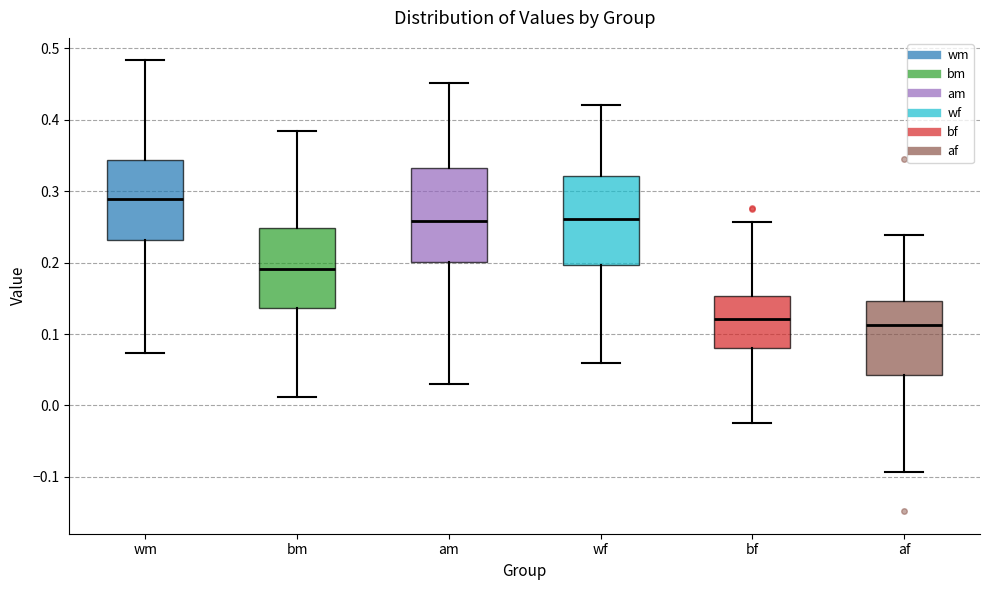

Which box's median line is the highest?

wm